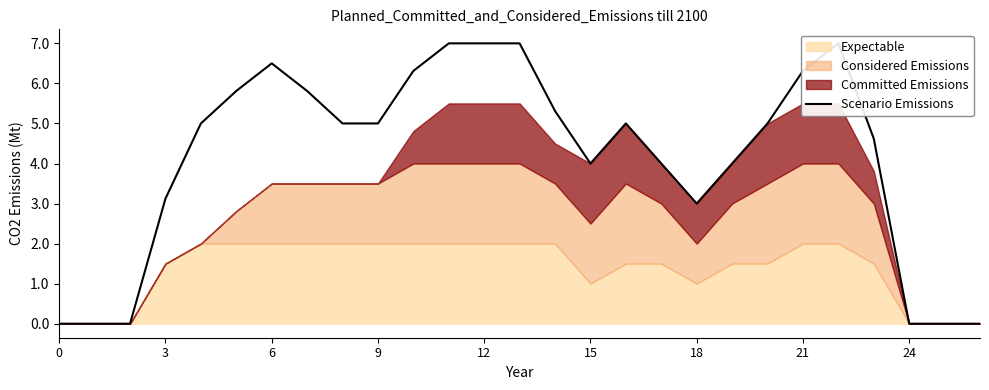

Where is the first local minimum?

15